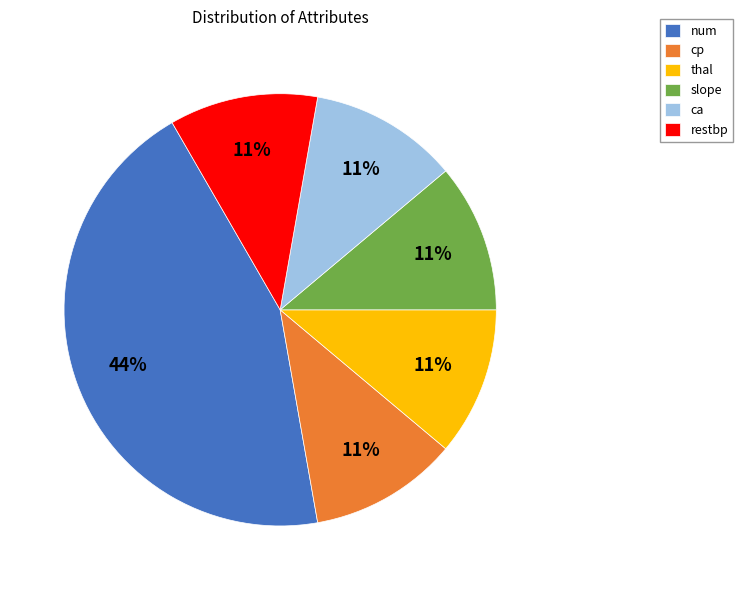

Is there any slice that represents more than half of the pie?

No